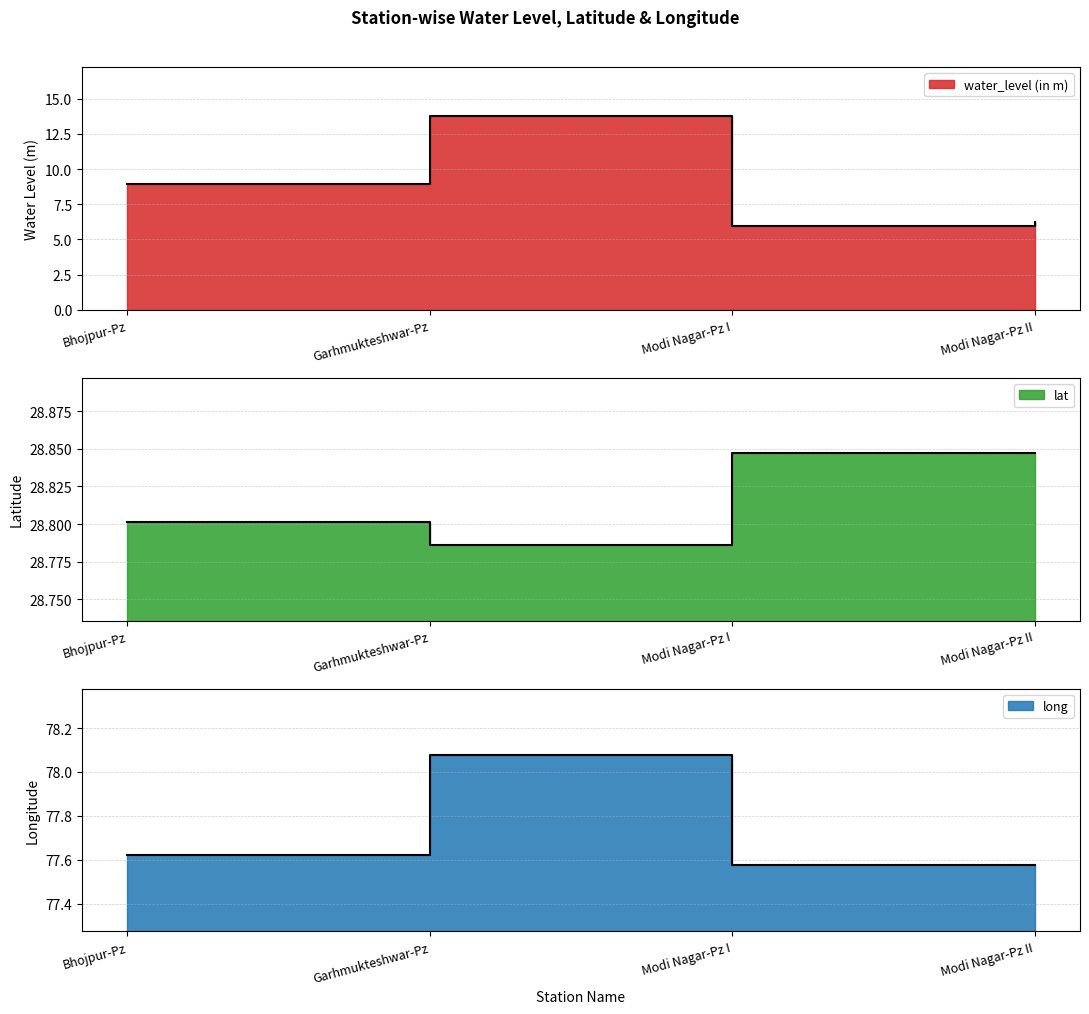

What is the value of the water_level (in m) point at the 4th from the left?

6.2